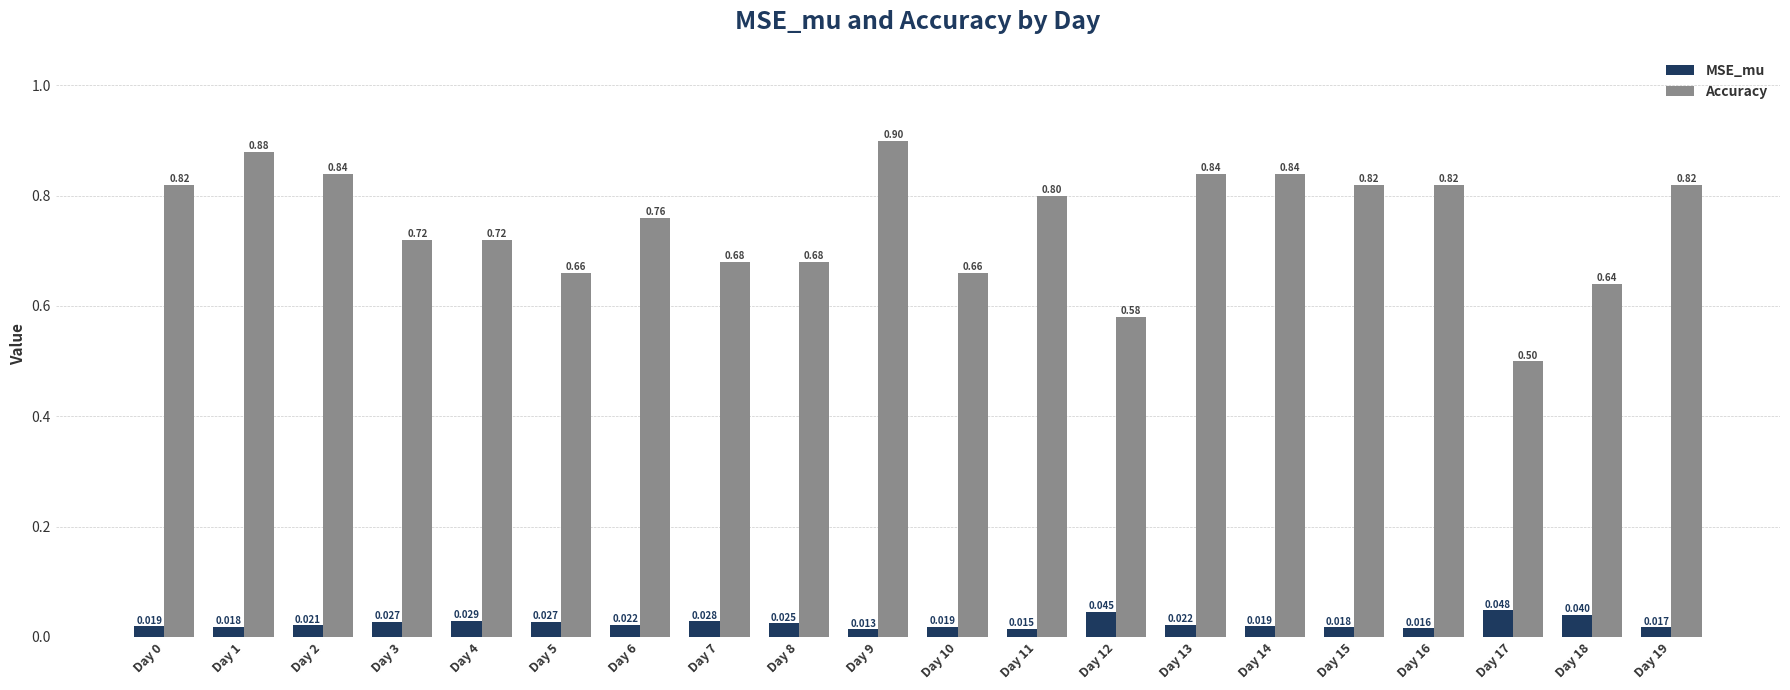

Which series changed the most between Day 7 and Day 16?

Accuracy